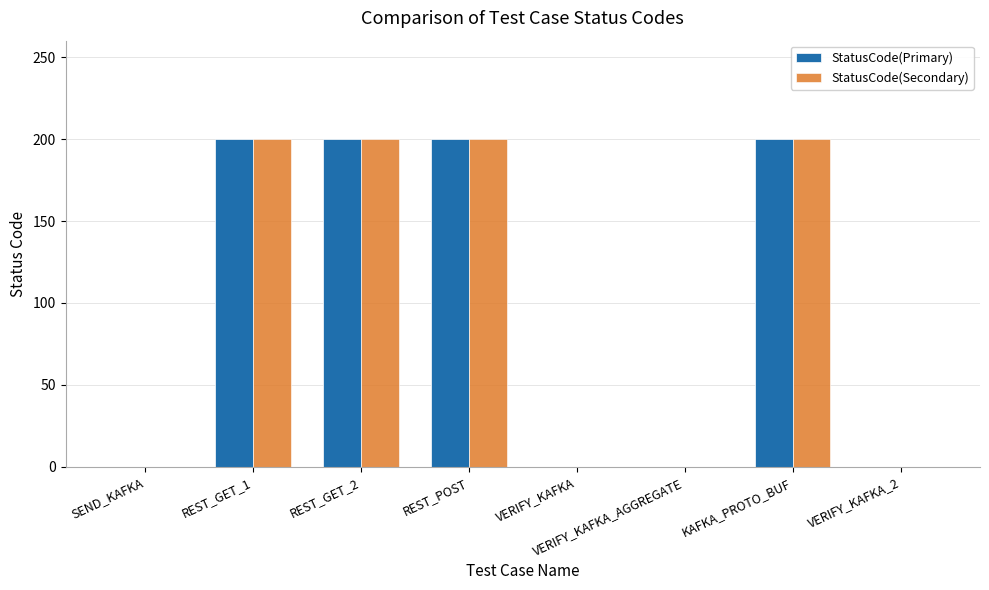

The value of StatusCode(Secondary) at KAFKA_PROTO_BUF is 200. True or false?

True